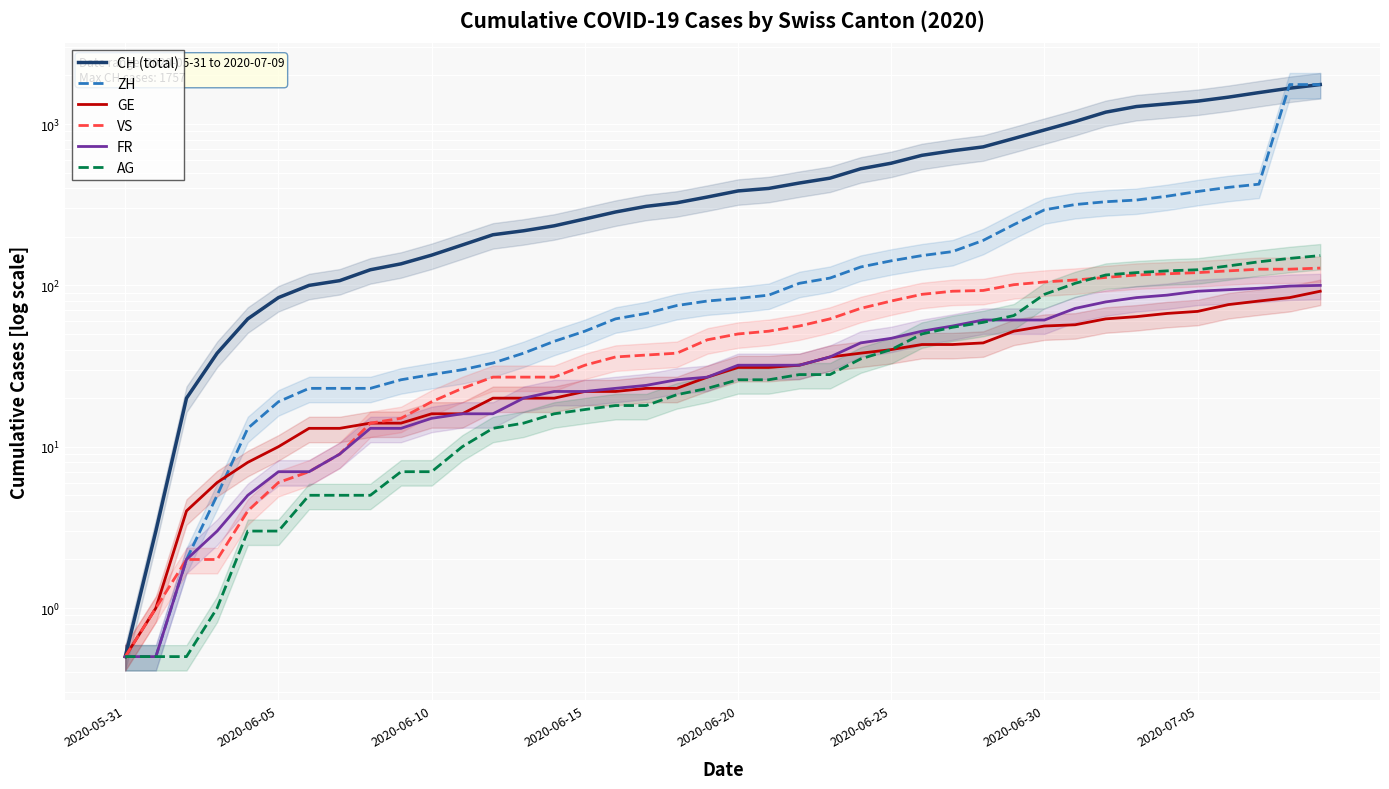

At 36, list the series in order from largest to smallest.

CH (total), ZH, AG, VS, FR, GE